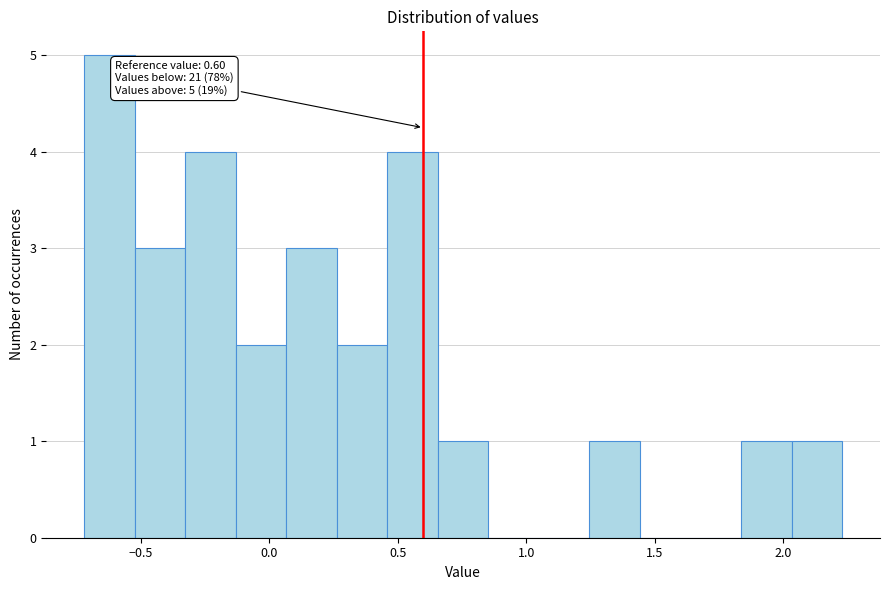

Read against the x-axis, roughly where is the centre of the tallest bar?

-0.60